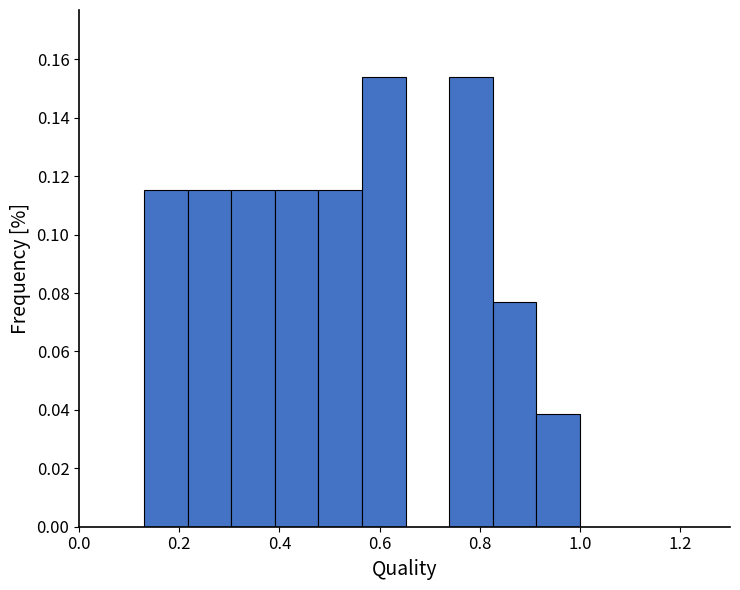

Reading left to right, transcribe this chart: for each bar, give the range it covers on the x-axis and its height. Neither the bar edges nor the heights are printed on the chart, so give them approximately, as read against the axes.

0.14 to 0.22: 0.116
0.22 to 0.30: 0.116
0.30 to 0.40: 0.116
0.40 to 0.48: 0.116
0.48 to 0.56: 0.116
0.56 to 0.66: 0.154
0.66 to 0.74: 0
0.74 to 0.82: 0.154
0.82 to 0.92: 0.076
0.92 to 1.00: 0.038